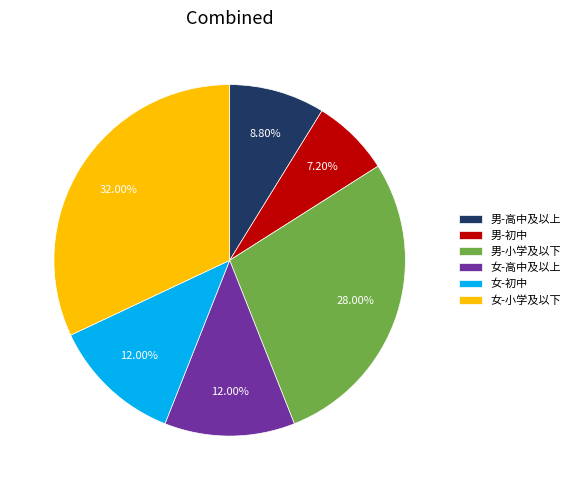

What percentage is the 女-小学及以下 slice, to the nearest percent?

32%